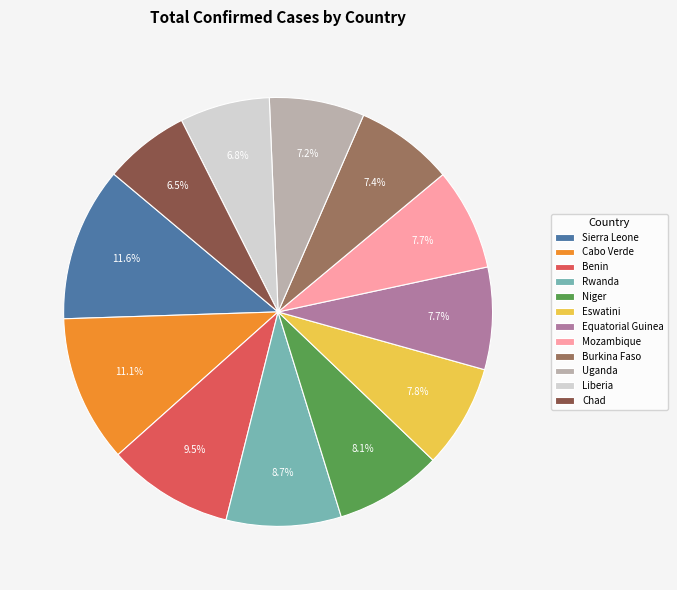

How many segments does this pie chart have?

12